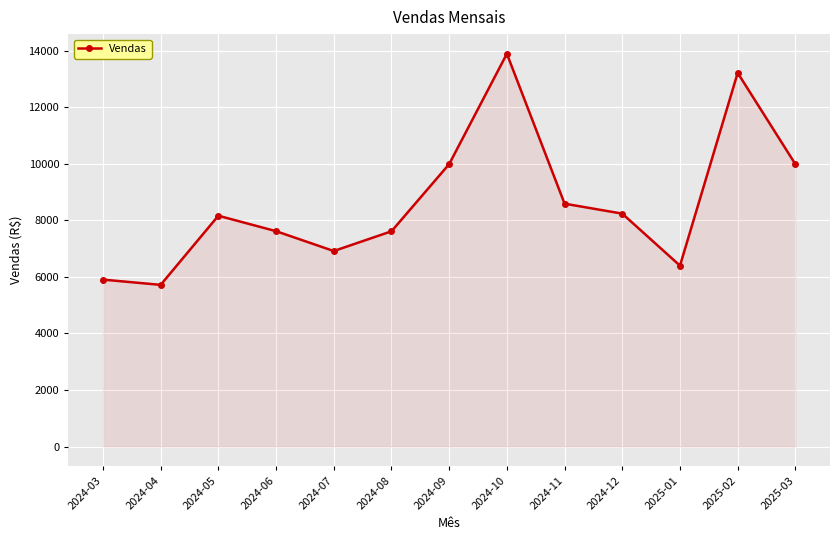

How many lines are shown in the chart?

1